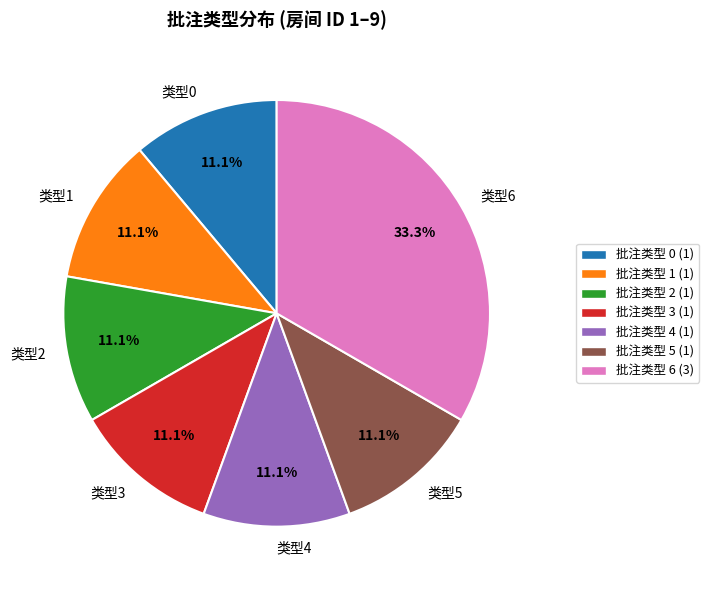

What is the ratio of the value at 批注类型 0 (1) to the value at 批注类型 5 (1)?

1.0